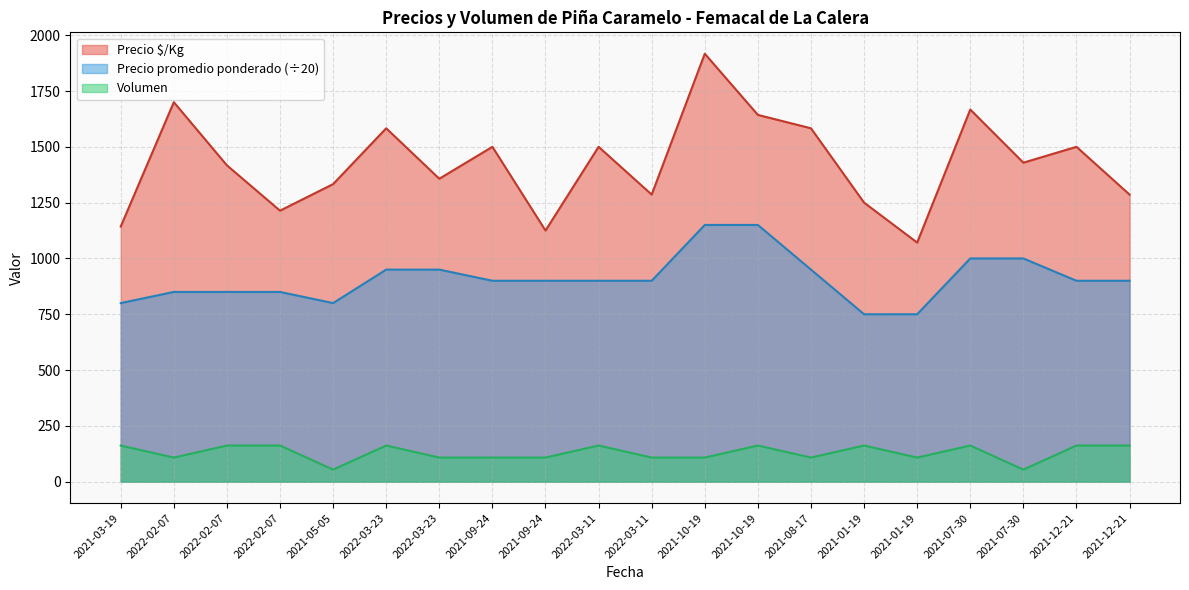

How many data points does each series have?

20